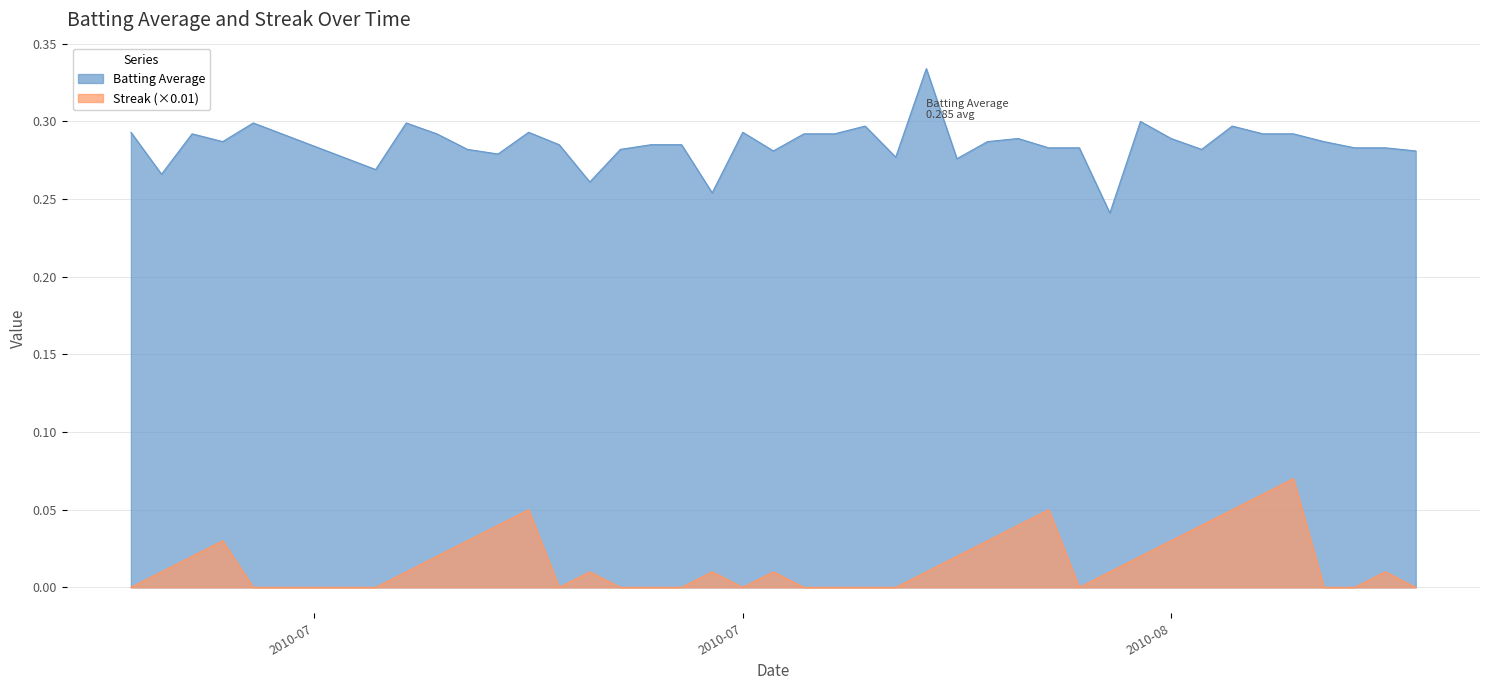

Reading left to right, list all the values displayed in this chart.

Batting Average: 0.3	0.3	0.3	0.3	0.3	0.3	0.3	0.3	0.3	0.3	0.3	0.3	0.3	0.3	0.3	0.3	0.3	0.3	0.3	0.3	0.3	0.3	0.3	0.3	0.3	0.3	0.3	0.3	0.3	0.2	0.3	0.3	0.3	0.3	0.3	0.3	0.3	0.3	0.3	0.3
Streak: 0.0	0.0	0.0	0.0	0.0	0.0	0.0	0.0	0.0	0.0	0.1	0.0	0.0	0.0	0.0	0.0	0.0	0.0	0.0	0.0	0.0	0.0	0.0	0.0	0.0	0.0	0.0	0.1	0.0	0.0	0.0	0.0	0.0	0.1	0.1	0.1	0.0	0.0	0.0	0.0